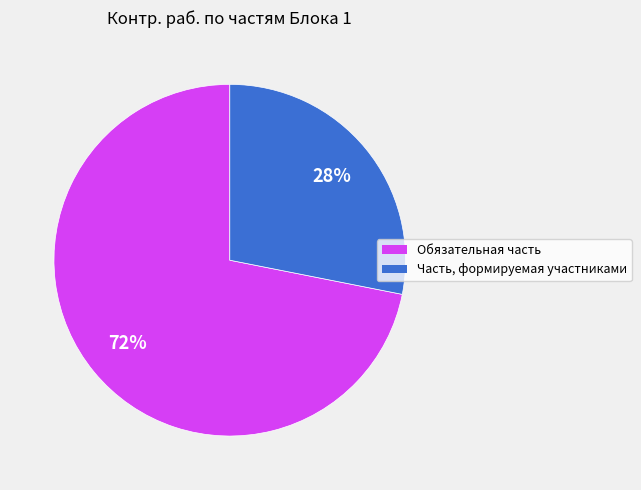

Rank the categories by value from highest to lowest.

Обязательная часть, Часть, формируемая участниками